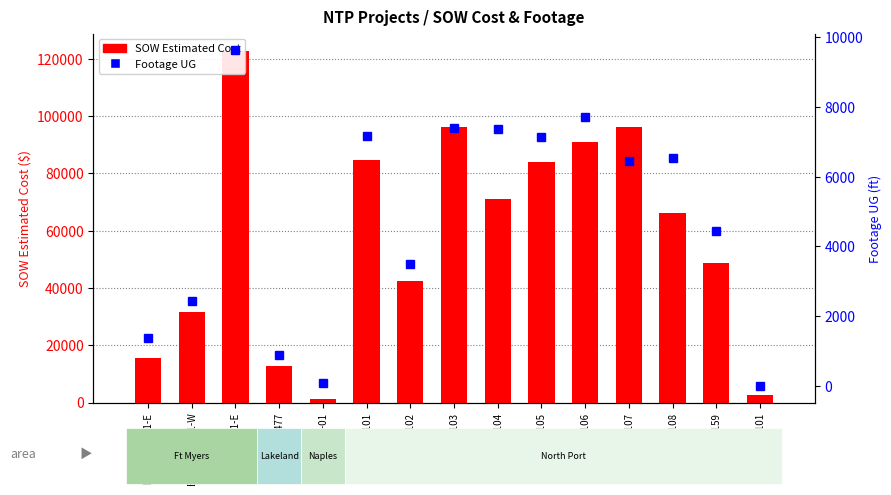

How many distinct data groups are displayed?

2